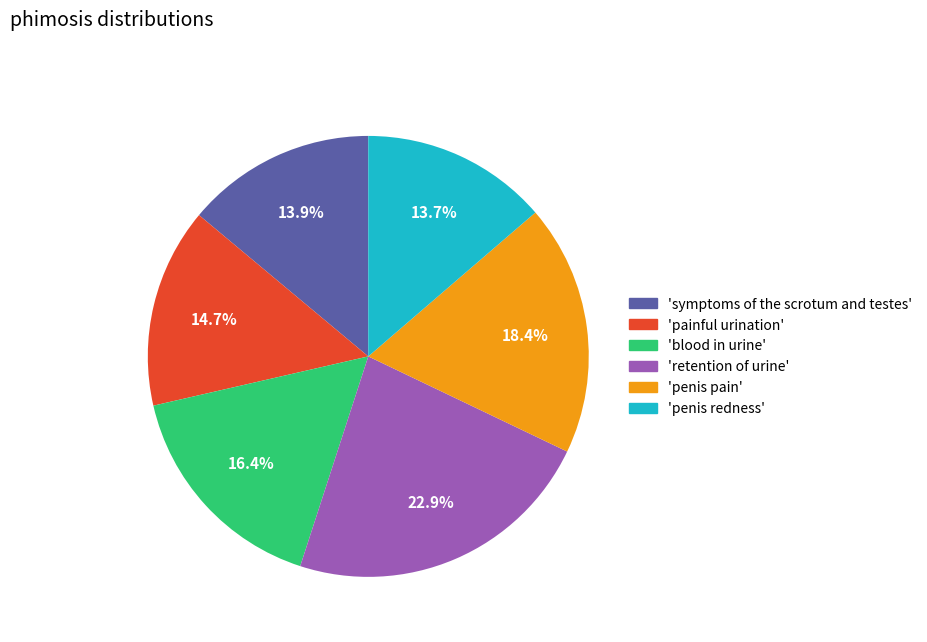

To the nearest percent, what is the difference between the largest and smallest slice percentages?

9%